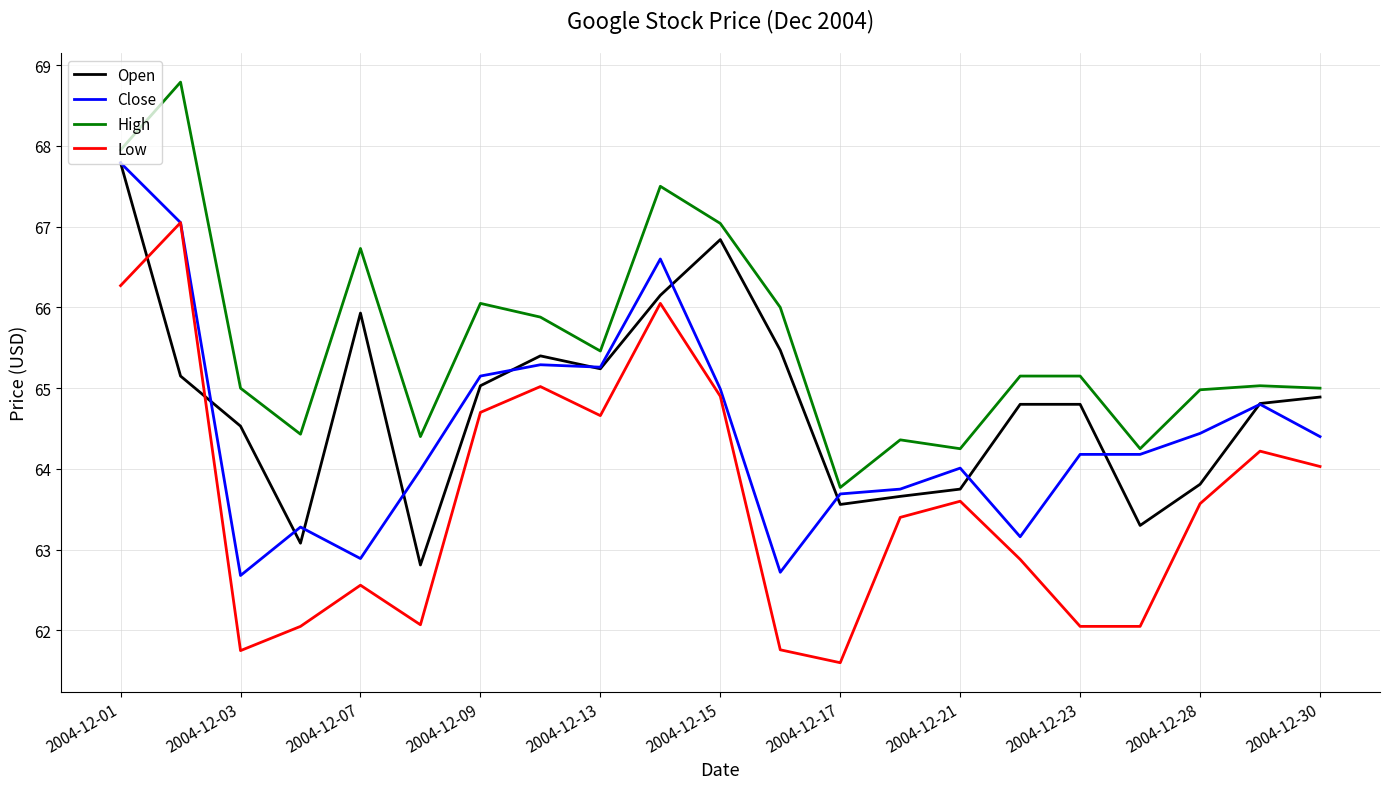

What is the highest value of the Close series?

67.8